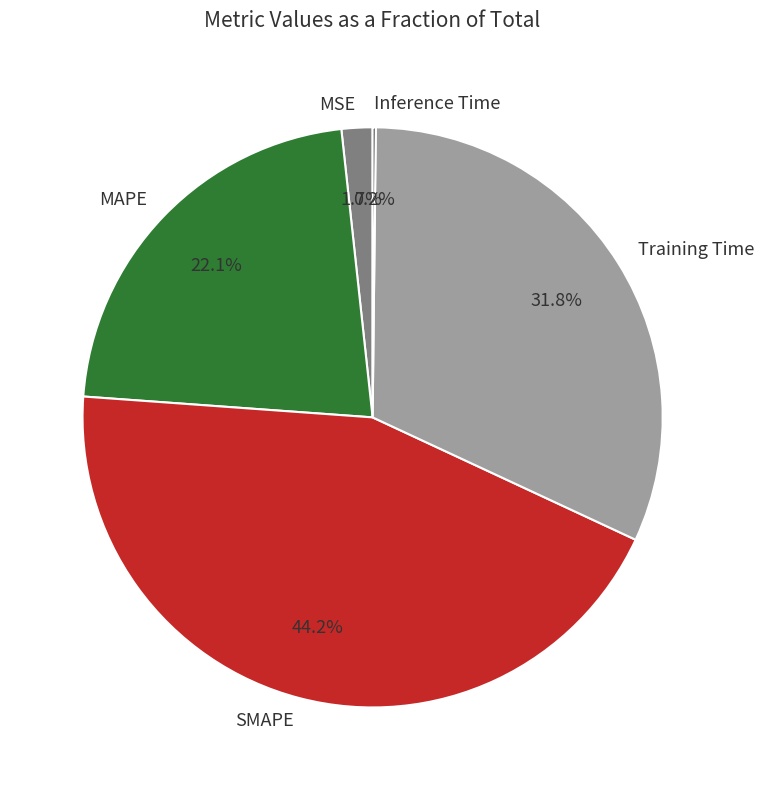

Which slice is the largest?

SMAPE